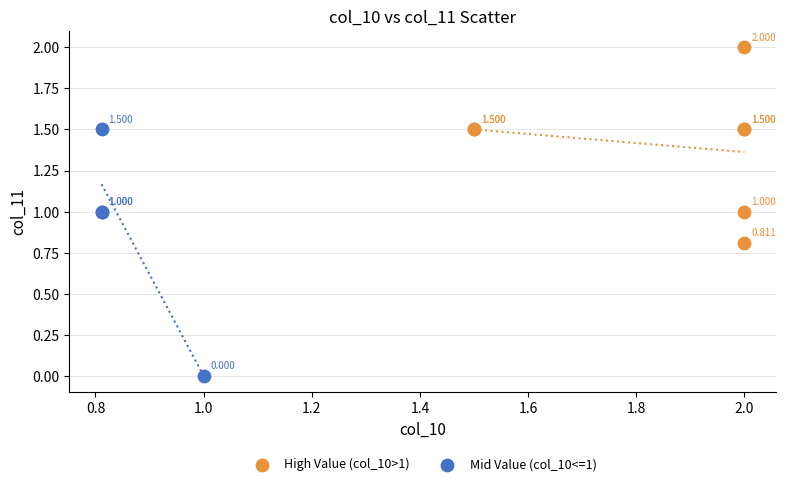

Which series reaches the maximum Y coordinate?

High Value (col_10>1)